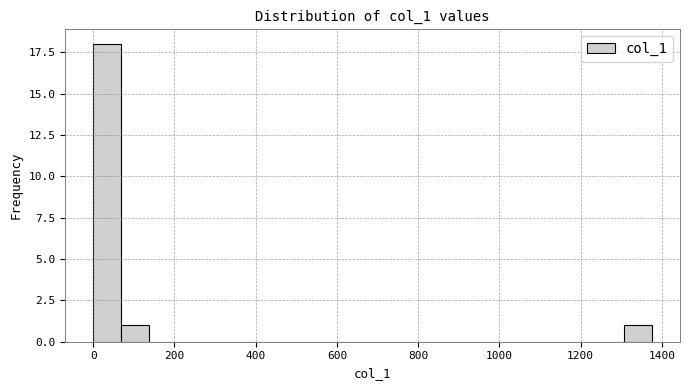

Read against the x-axis, roughly where is the centre of the tallest bar?

40